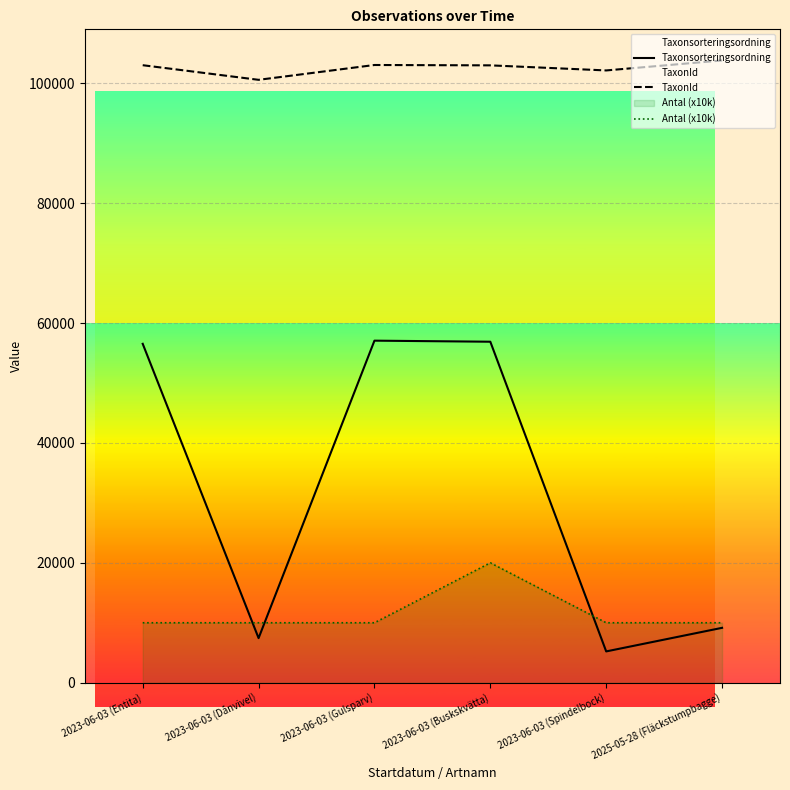

What position from the right is 2023-06-03 (Entita)?

6